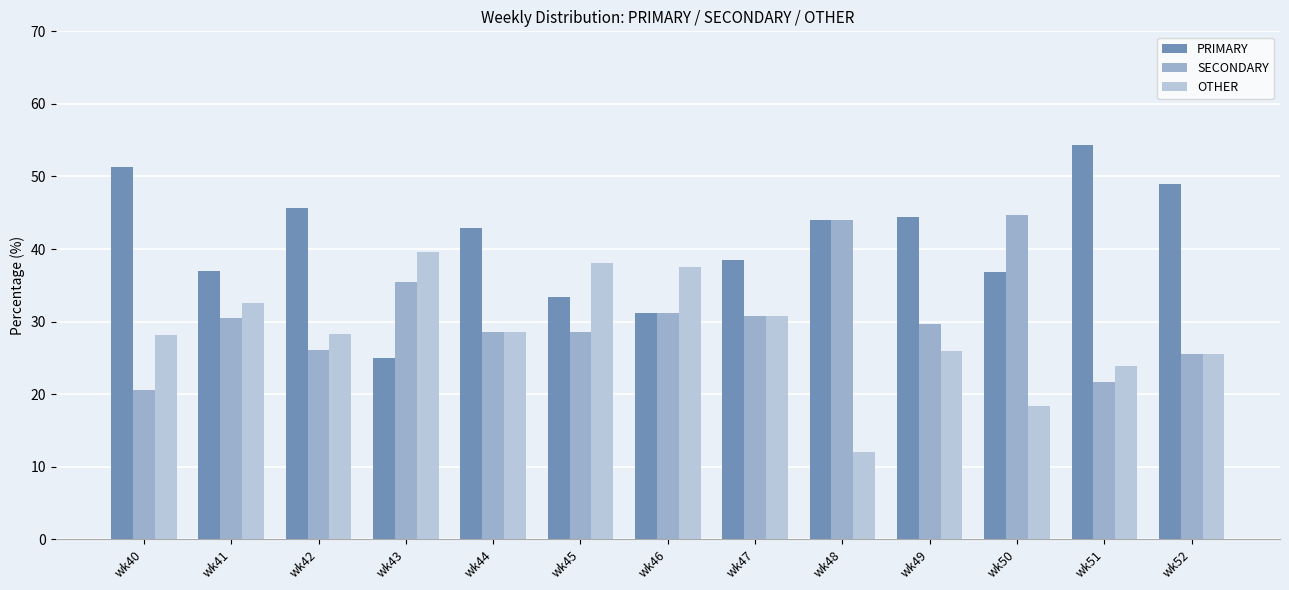

The value of PRIMARY at wk41 is 37.0. True or false?

True